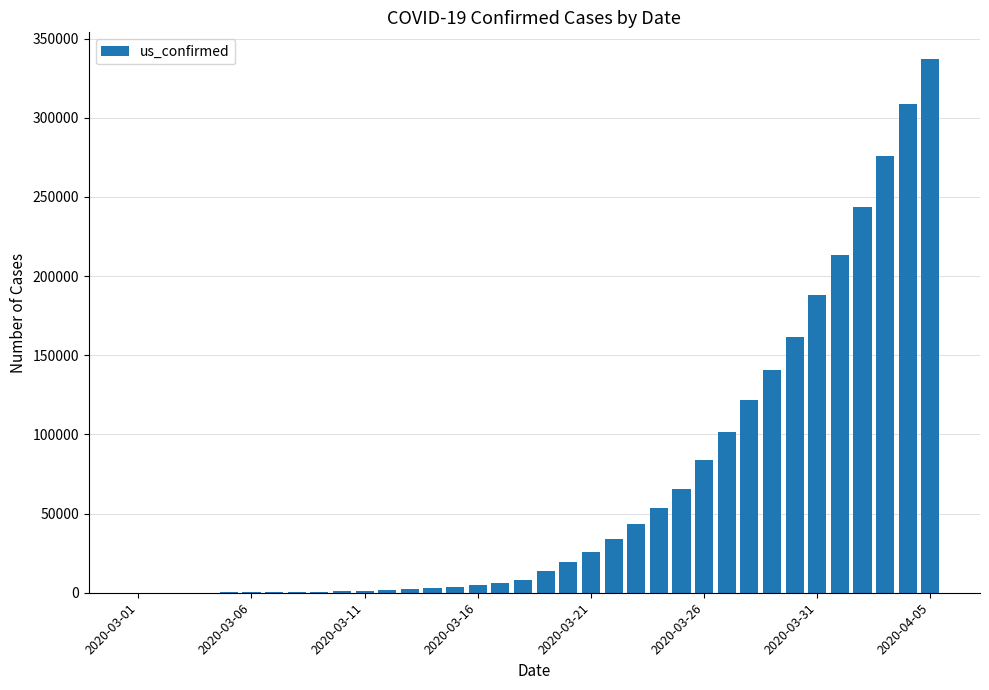

What is the sum of all values?

2465030